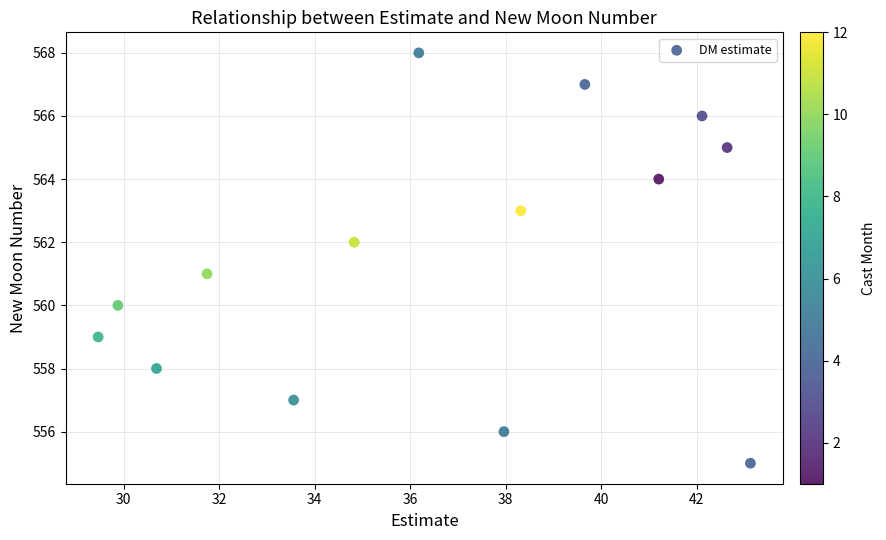

What is the range of Y values (max minus min)?

13